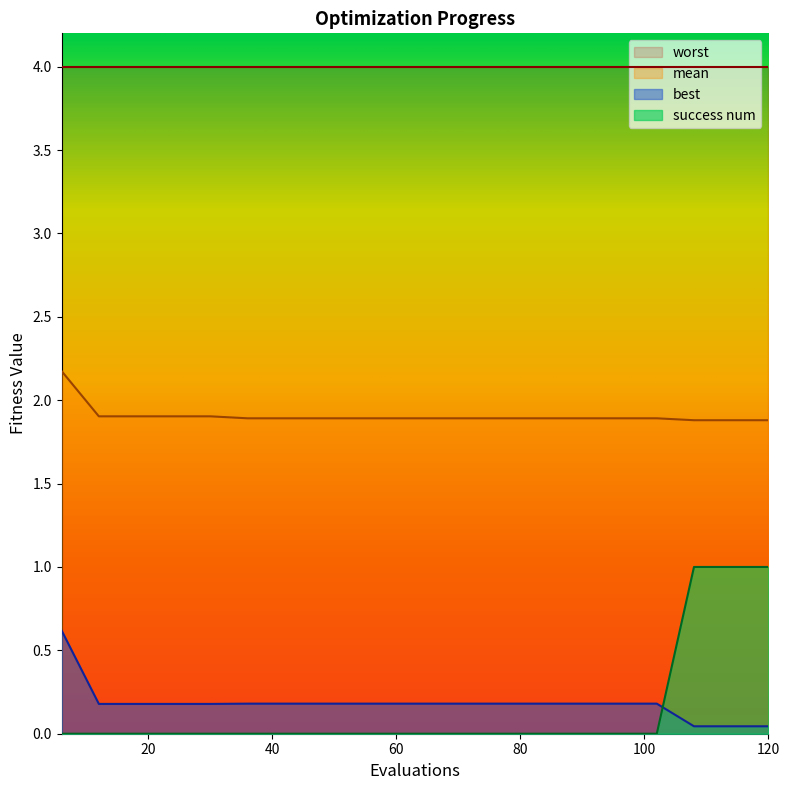

What is the highest value of the mean series?

2.2